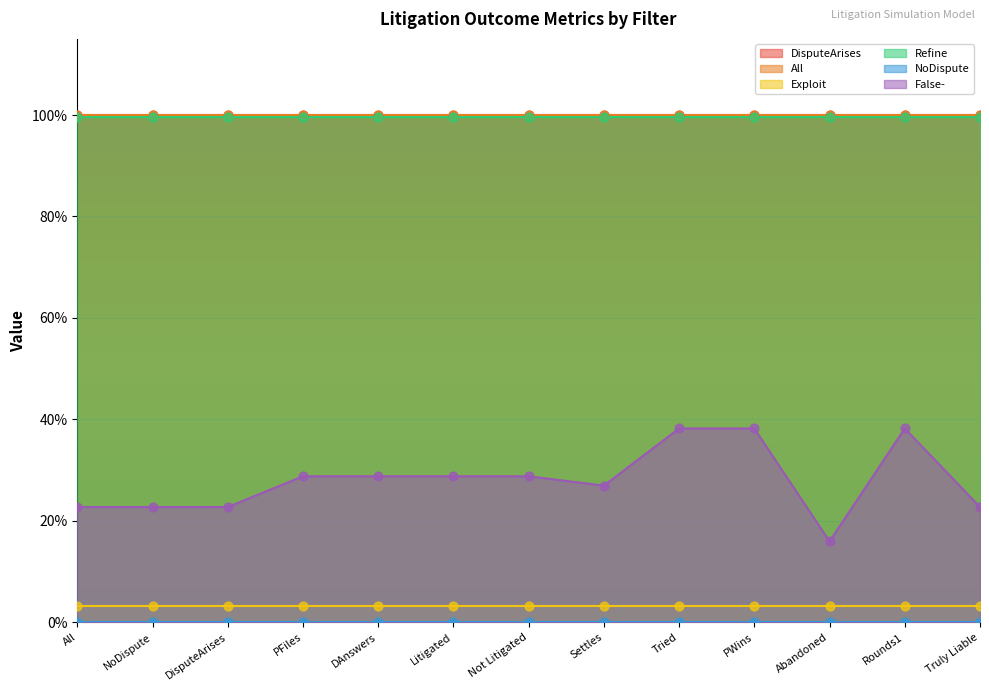

Is the value of Exploit at PFiles greater than the value of False- at All?

No